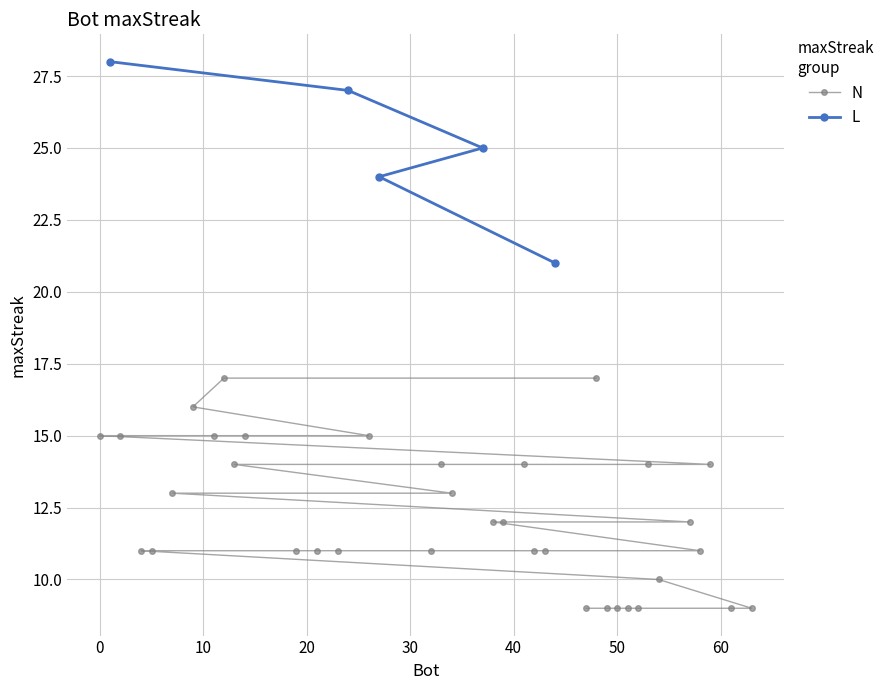

Which label corresponds to the largest value in the chart?

1